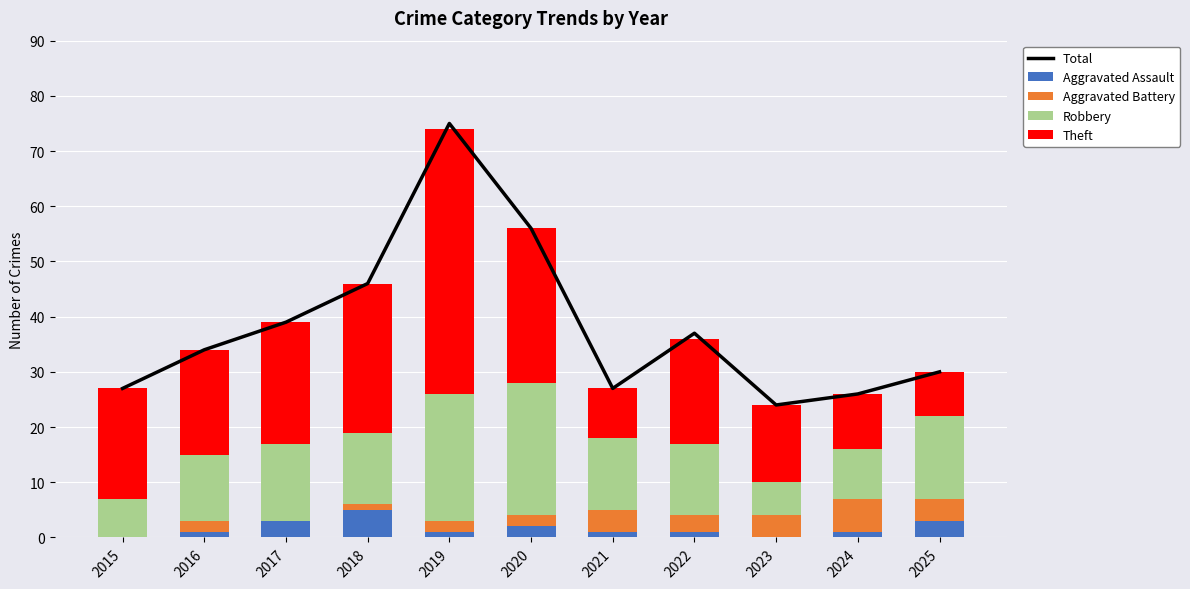

Which series changed the most between 2021 and 2025?

Total